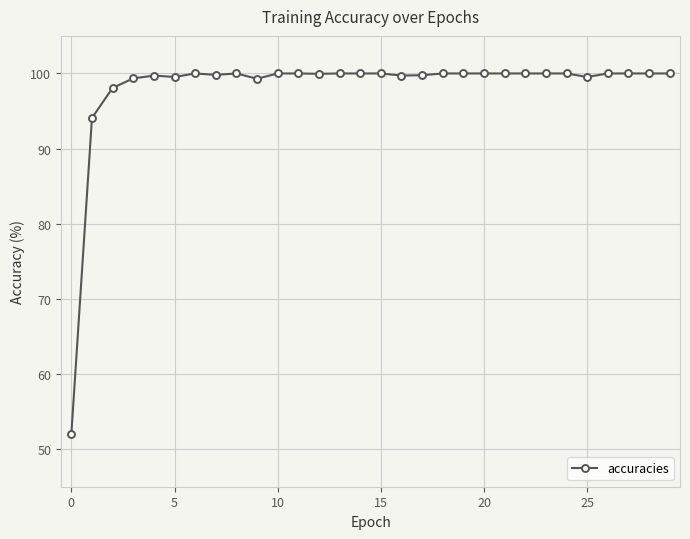

True or false: there are more than 1 points higher than both neighbors.

True